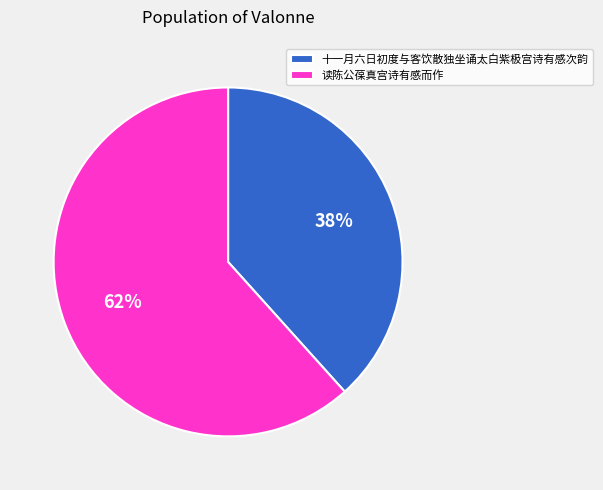

Rank the categories by value from highest to lowest.

读陈公葆真宫诗有感而作, 十一月六日初度与客饮散独坐诵太白紫极宫诗有感次韵